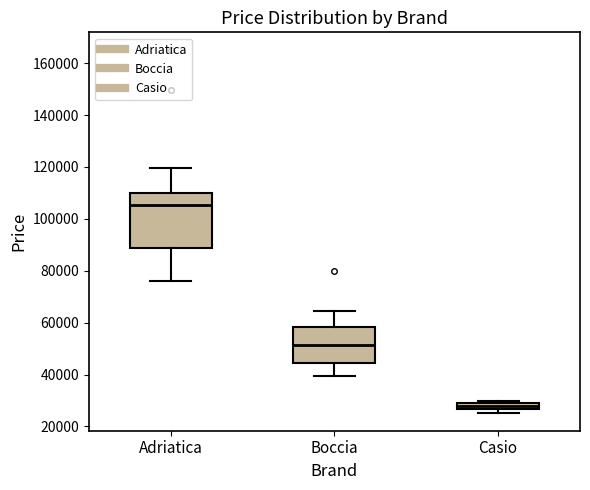

Which box has the lowest median line?

Casio